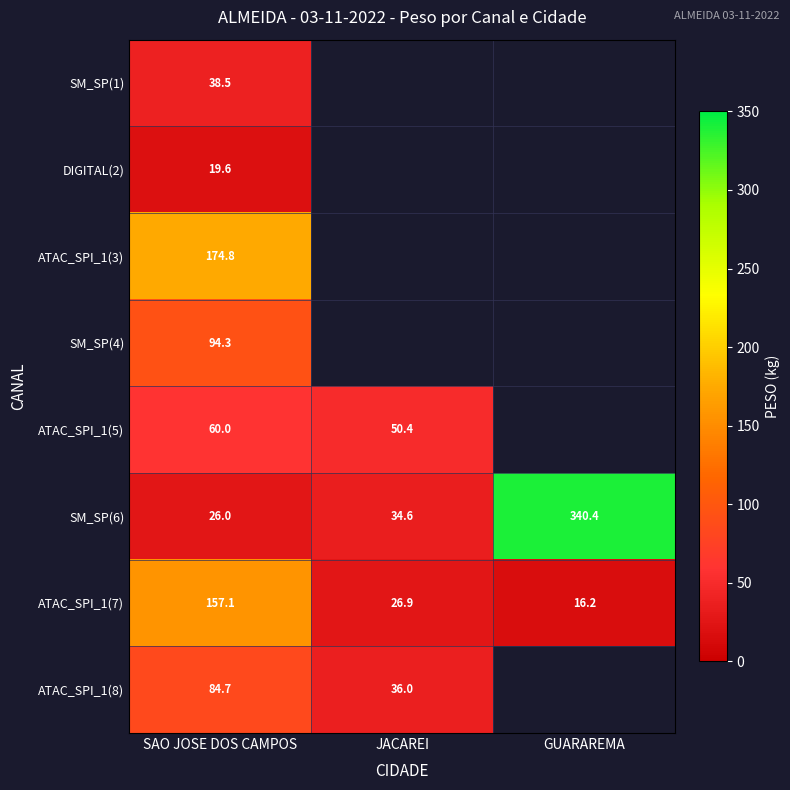

Rank the series at SAO JOSE DOS CAMPOS from lowest to highest value.

DIGITAL(2), SM_SP(6), SM_SP(1), ATAC_SPI_1(5), ATAC_SPI_1(8), SM_SP(4), ATAC_SPI_1(7), ATAC_SPI_1(3)